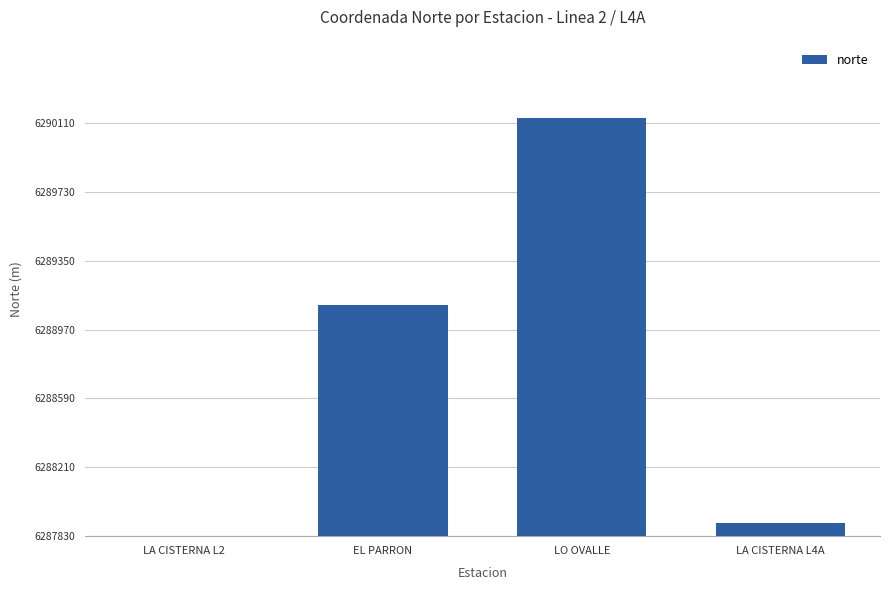

Rank the categories by value from lowest to highest.

LA CISTERNA L2, LA CISTERNA L4A, EL PARRON, LO OVALLE